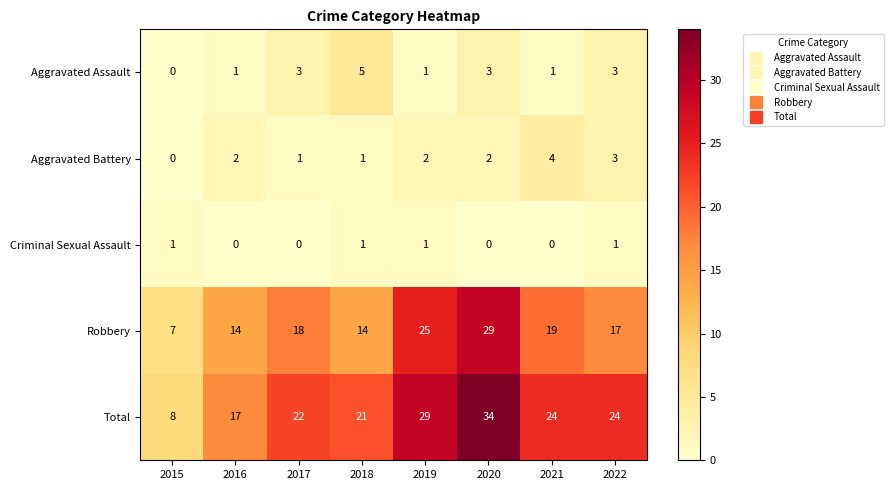

What is the approximate value of Robbery at 2017, to the nearest 5?

20